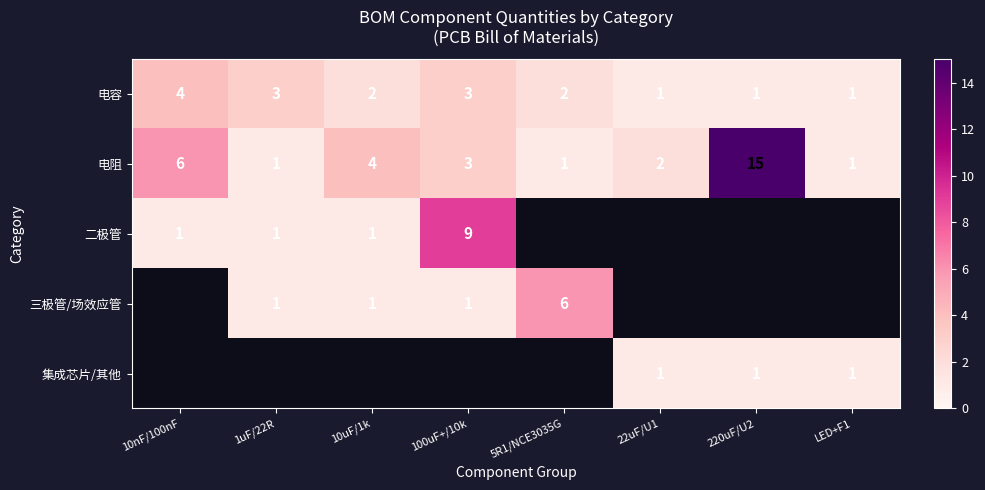

The value of 二极管 at 1uF/22R is 1.7. True or false?

False